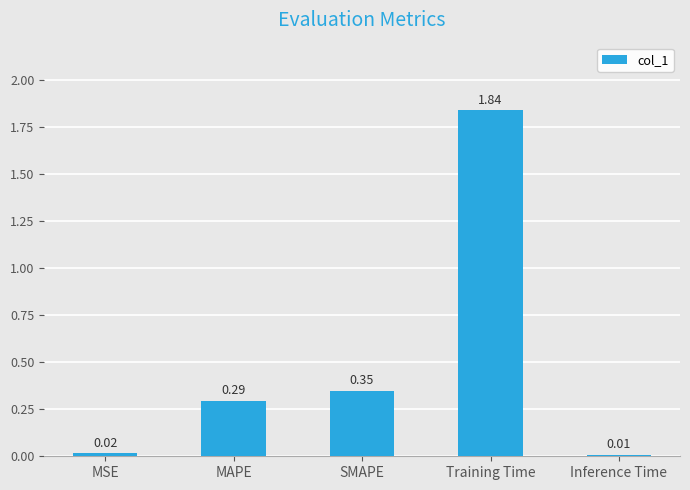

Between SMAPE and Inference Time, which is larger?

SMAPE